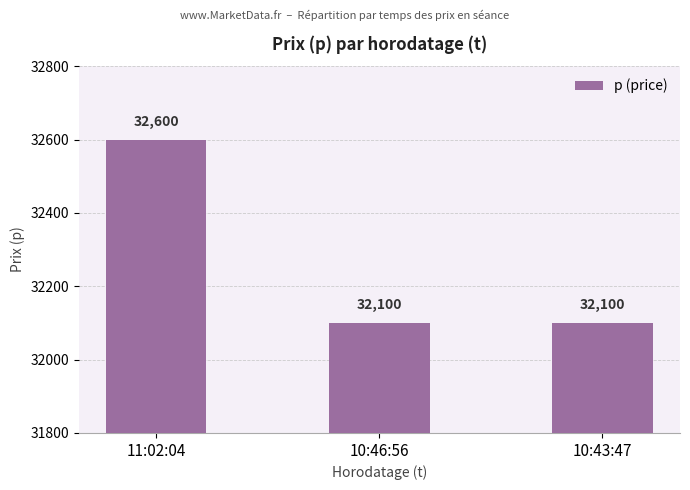

What is the label of the 1st bar from the right?

10:43:47